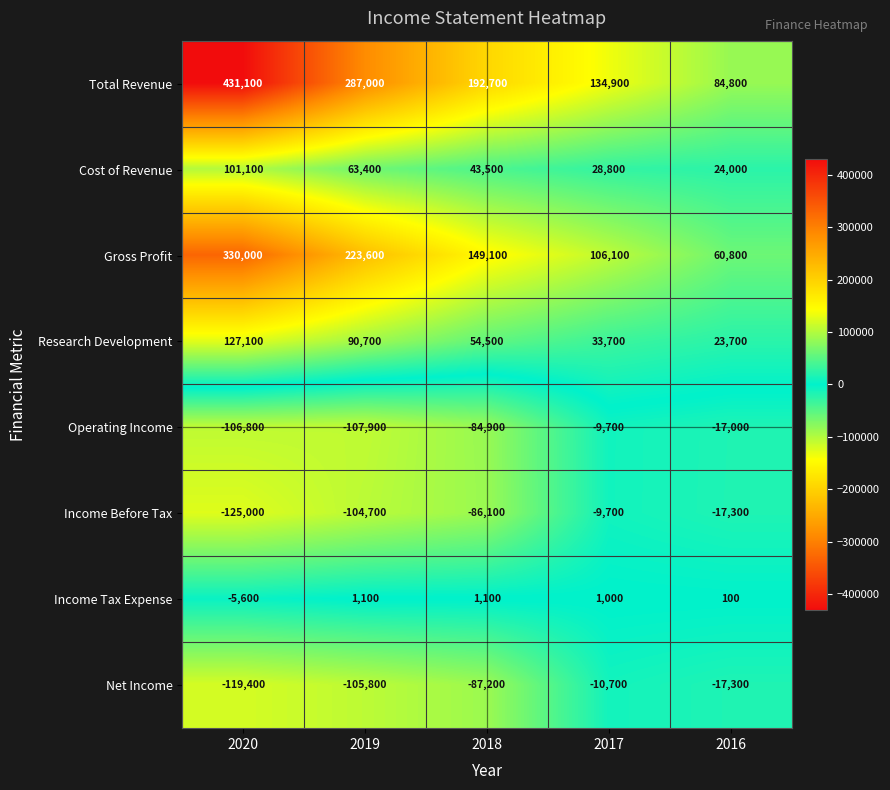

Where does the Total Revenue series first go above 192700?

2020